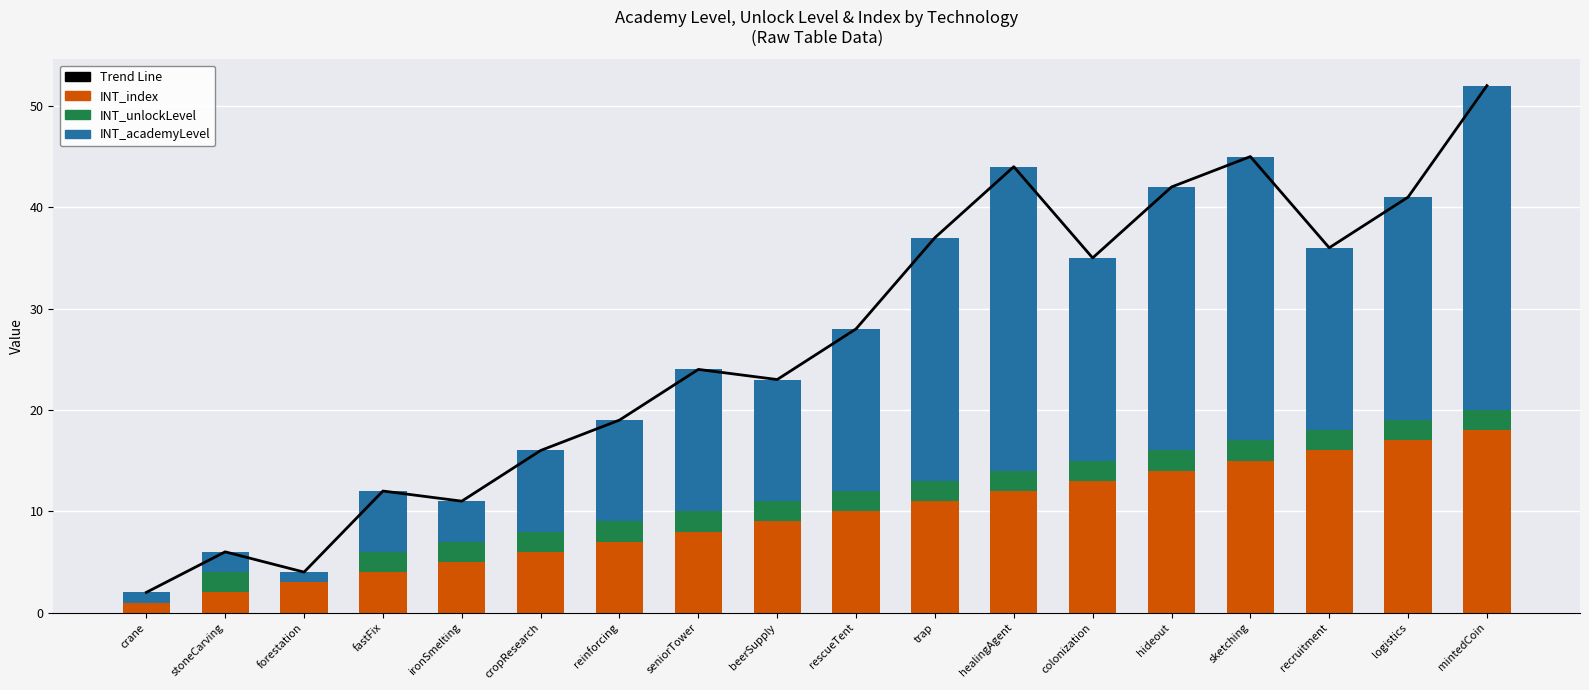

Rank the series by their maximum value, from lowest to highest.

INT_unlockLevel, INT_index, INT_academyLevel, Trend Line